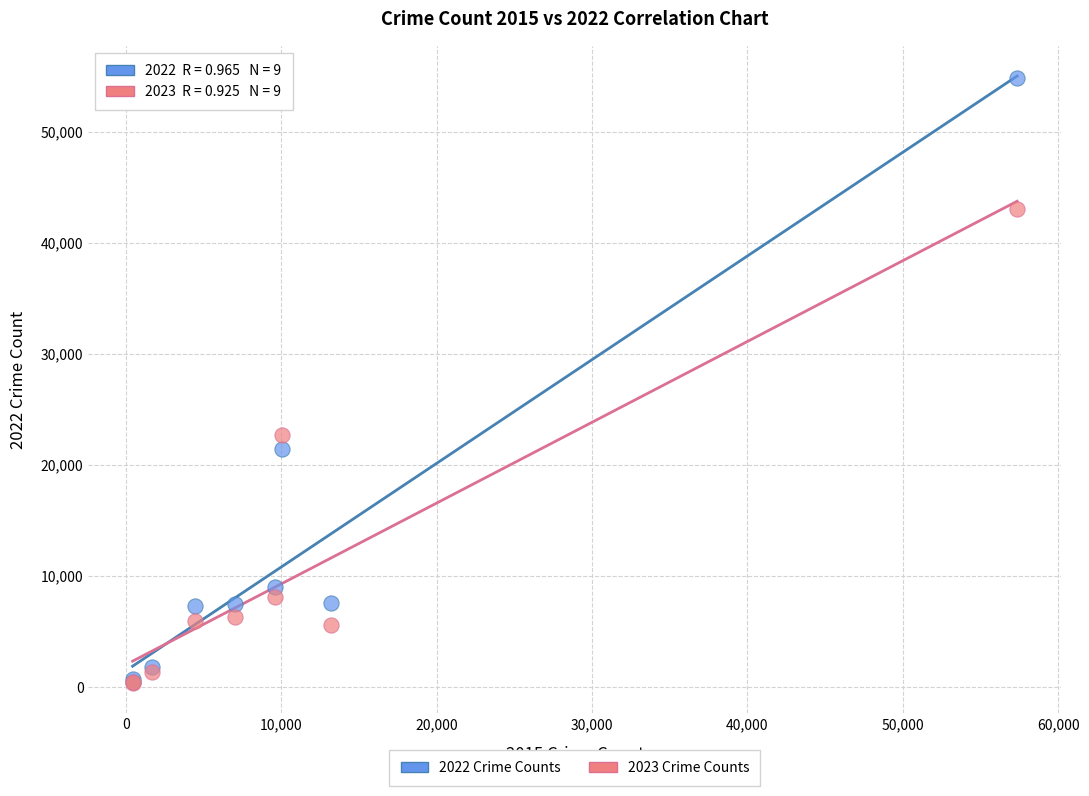

Across all series, what Y value is closest to 27612?

22657